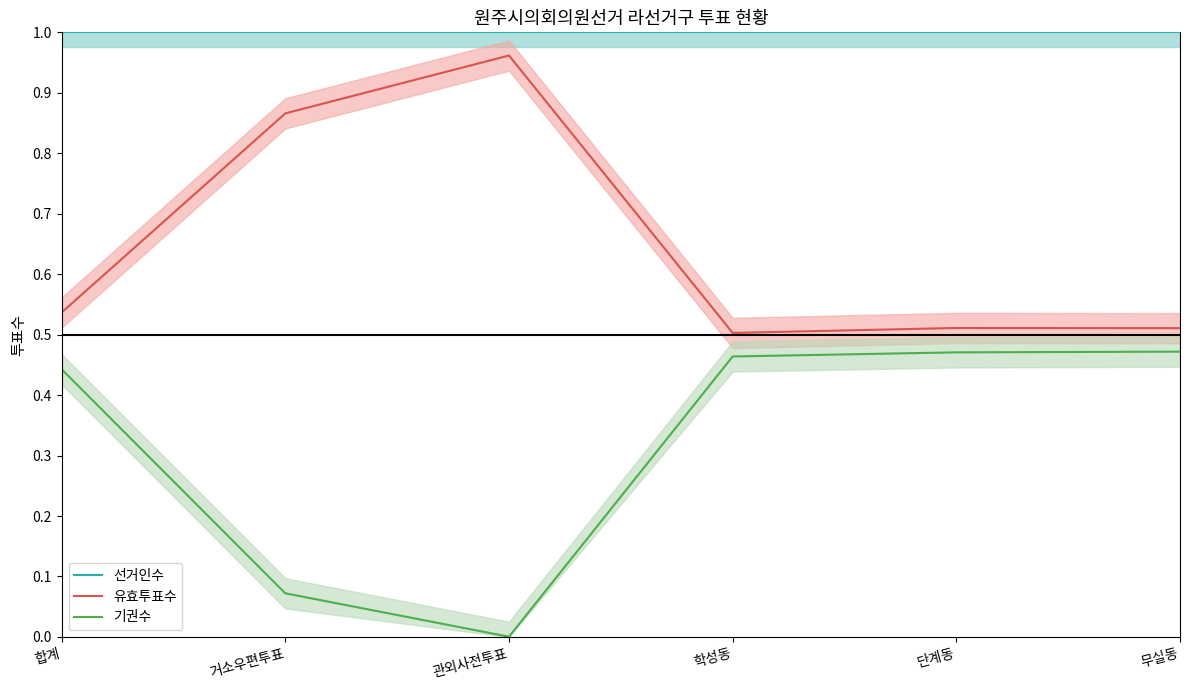

What is the total value across all series at 무실동?

2.0